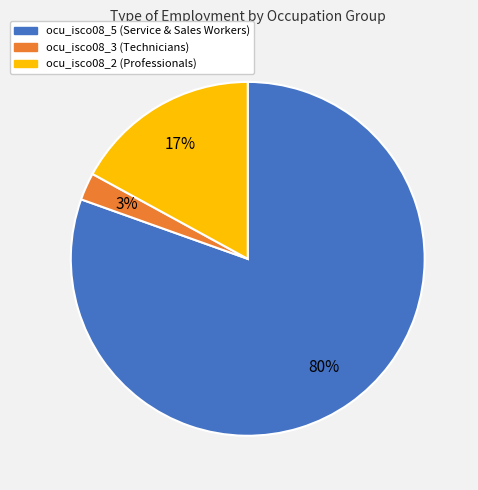

What is the majority slice?

ocu_isco08_5